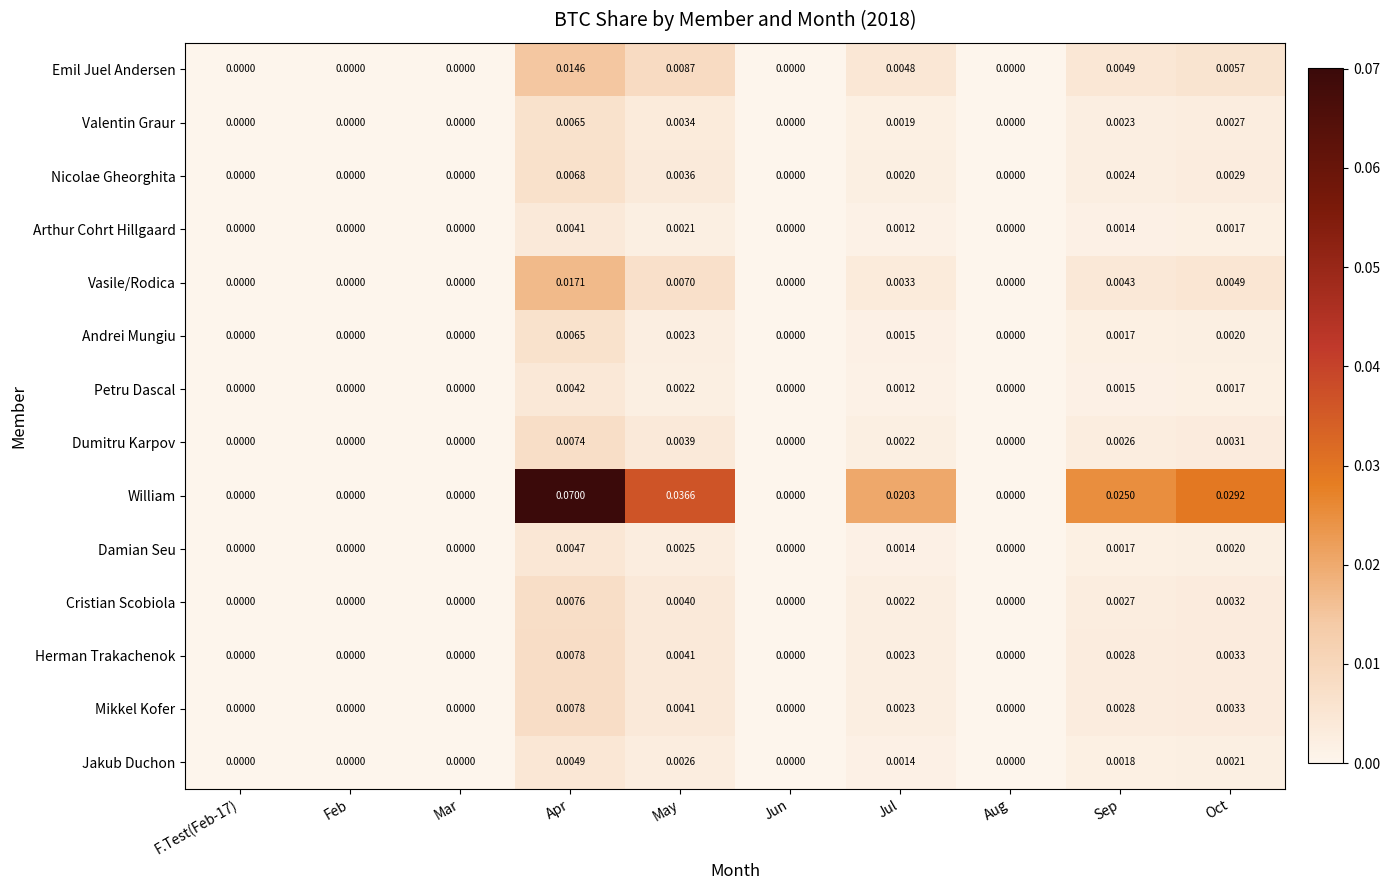

Which series has the largest total across all categories?

William